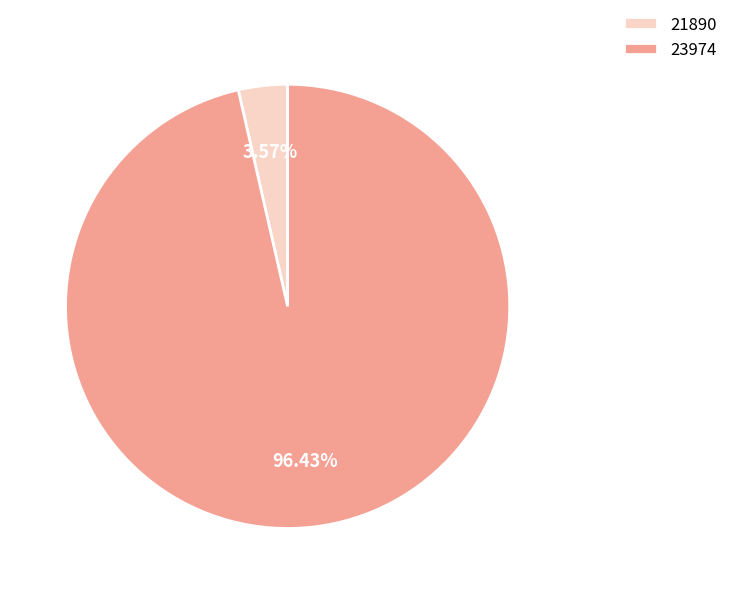

Combined, do 23974 and 21890 account for over 50%?

Yes